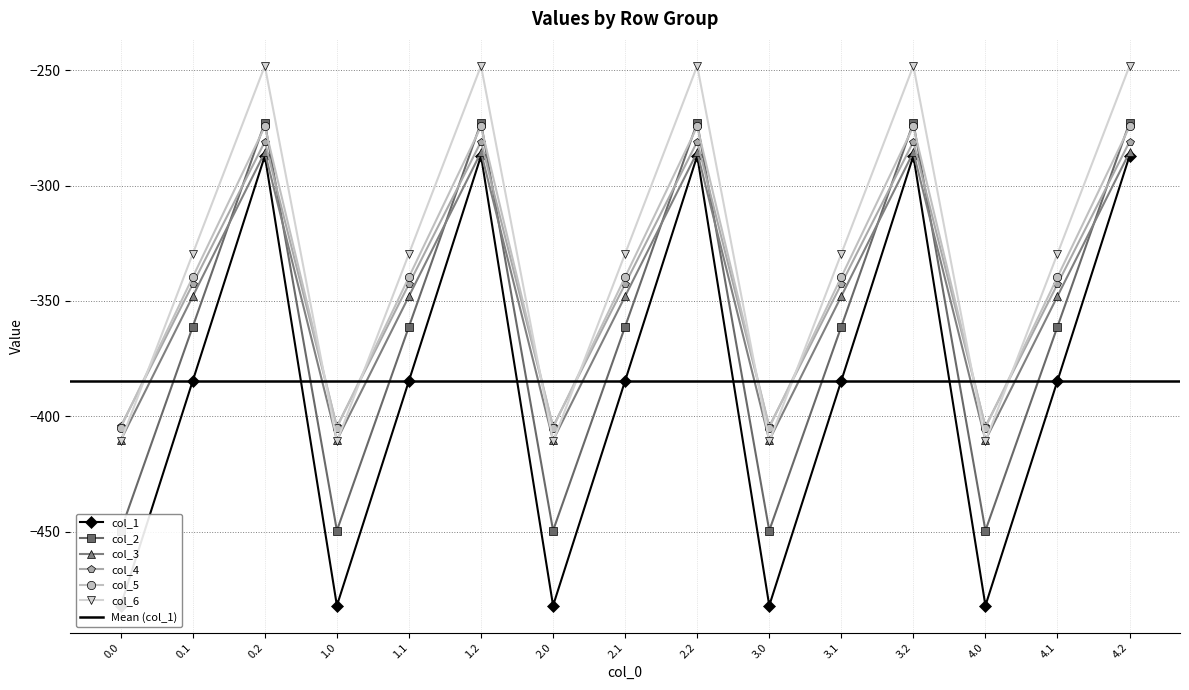

At which label does col_4 first exceed -347?

0.2